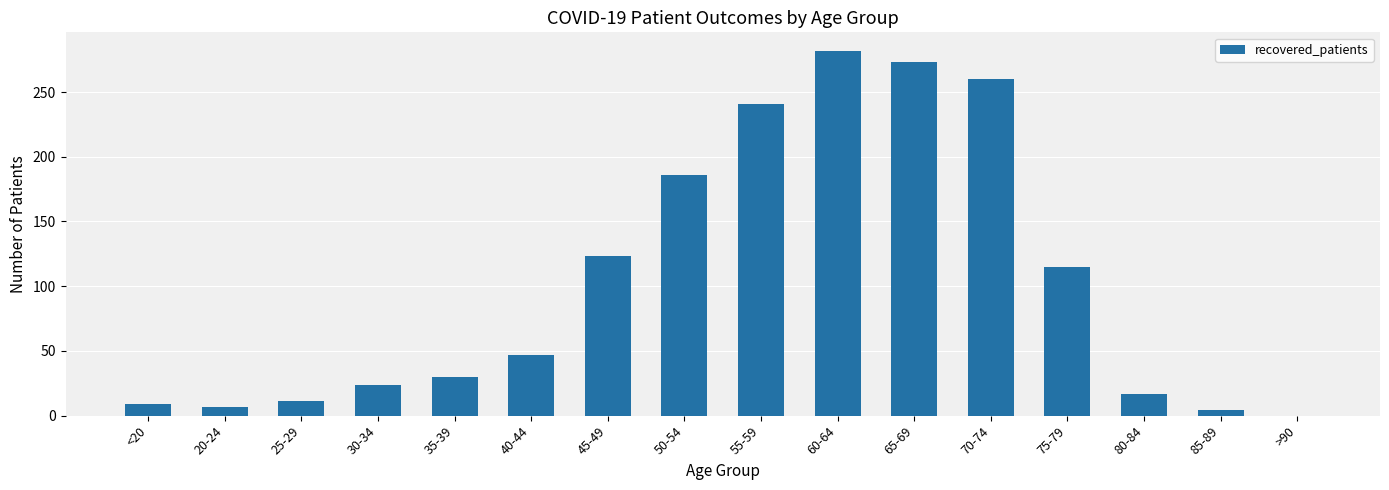

At which label is the value closest to 141?

45-49